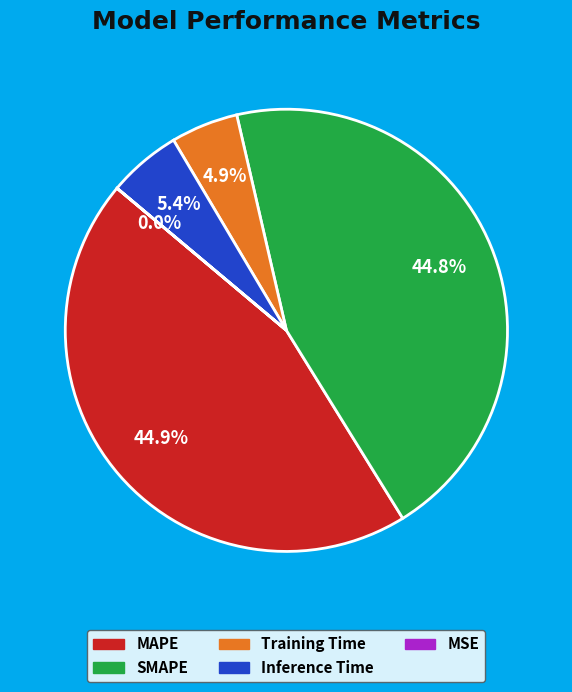

To the nearest percent, what is the difference between the largest and smallest slice percentages?

45%